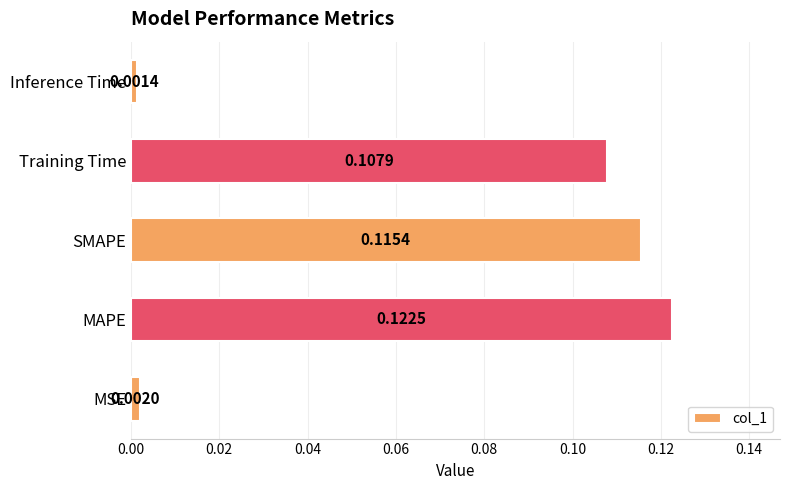

Which category has the highest value across all series?

MAPE